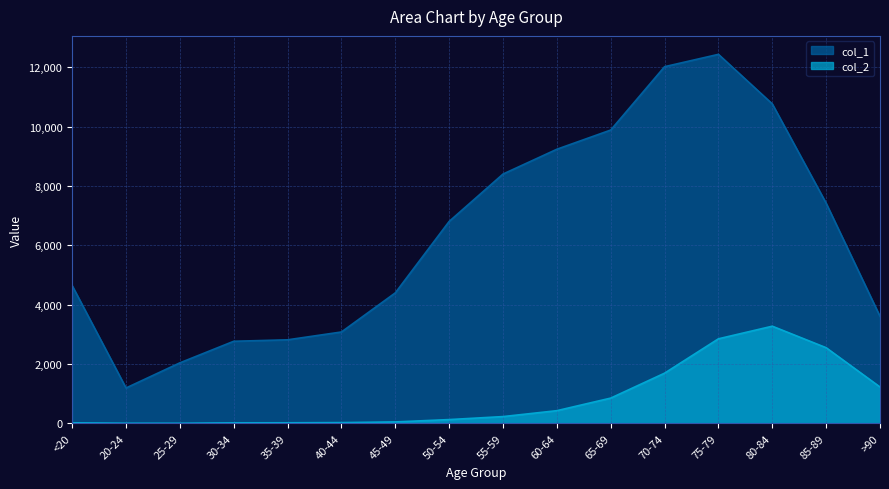

How many data points does each series have?

16